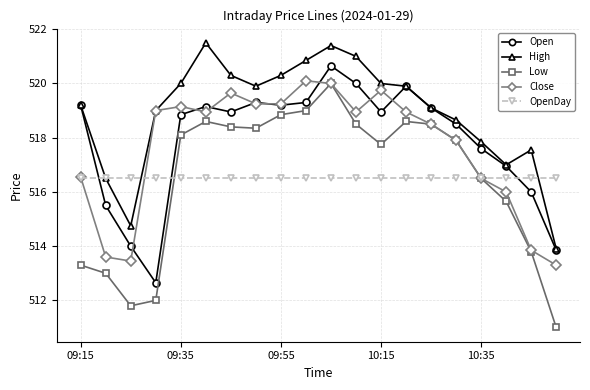

Which series has the largest range (max minus min)?

Low